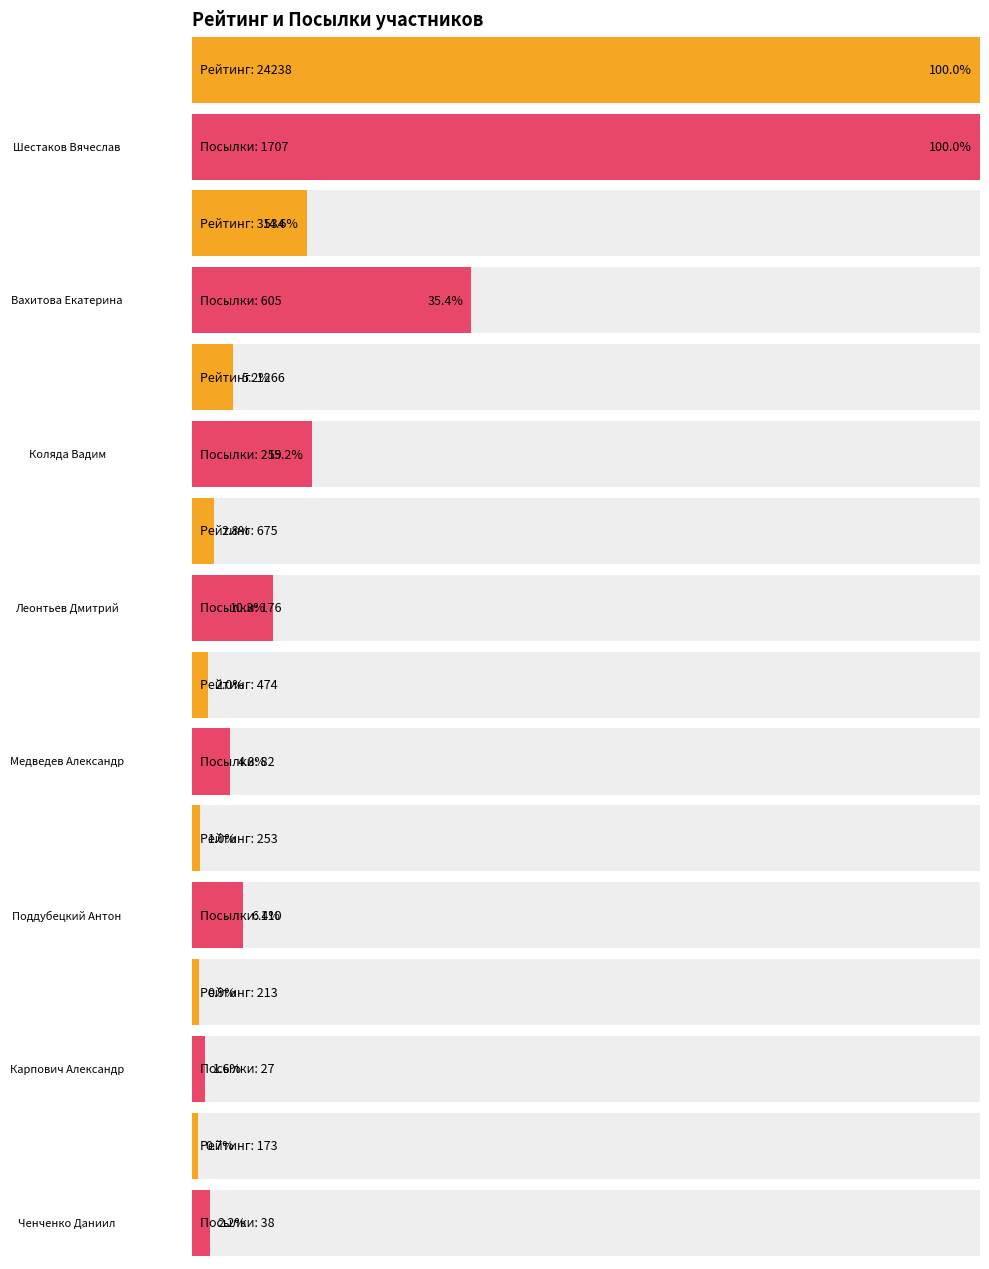

The Посылки series shows 27 at Карпович Александр. True or false?

True